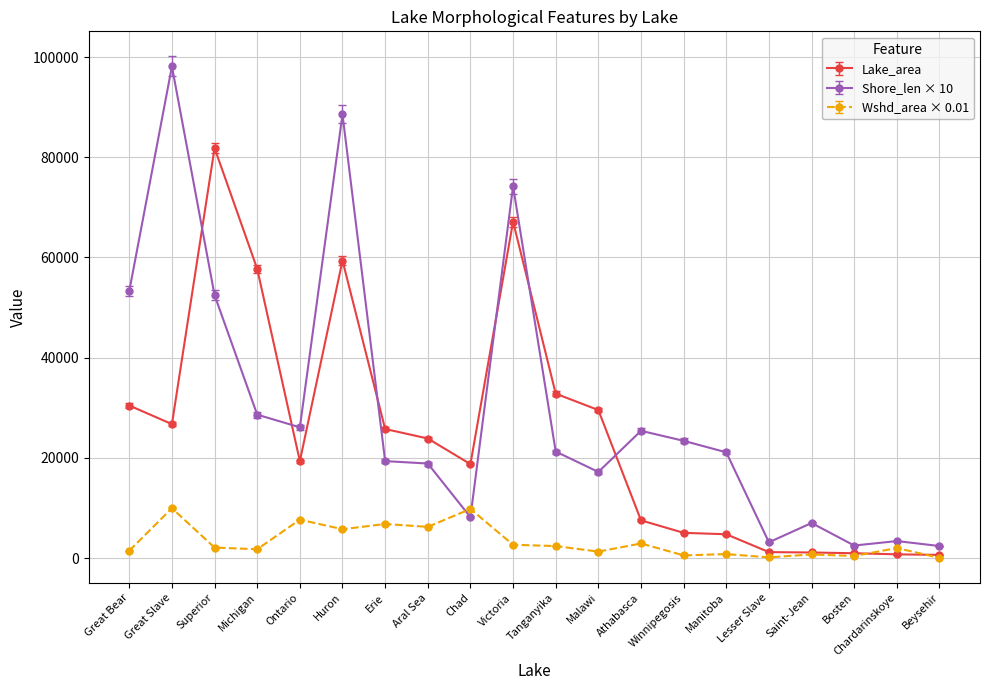

The Lake_area series shows 32826.7 at Tanganyika. True or false?

True